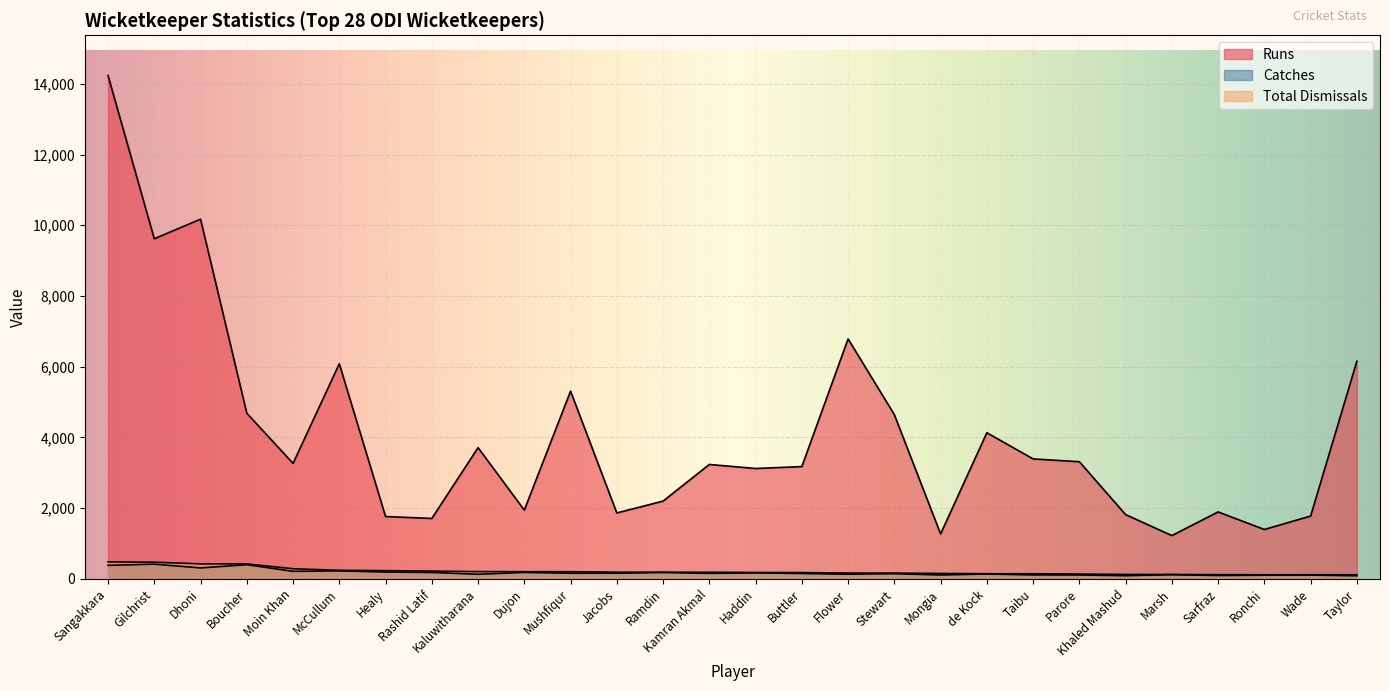

Rank the series at Parore from lowest to highest value.

Catches, Total, Runs